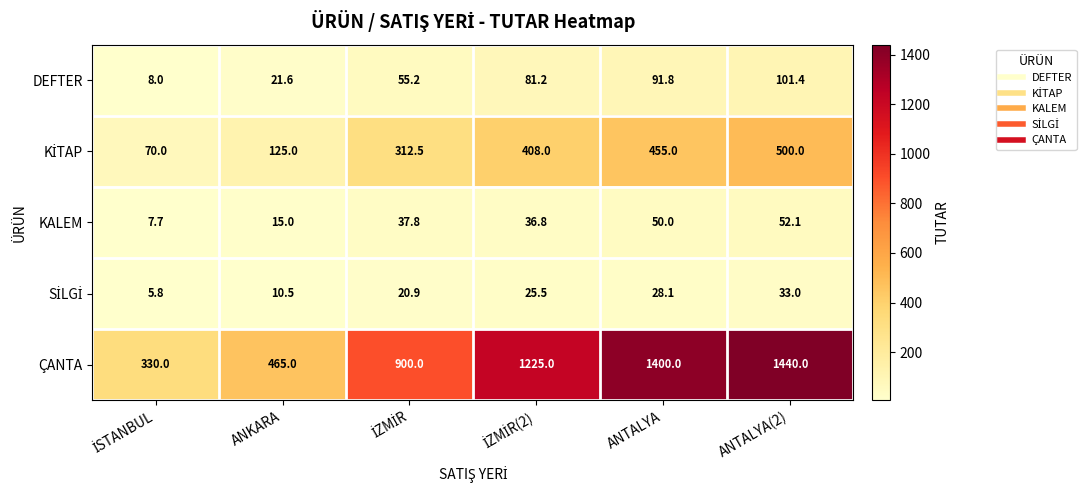

Which series has the largest total across all categories?

ÇANTA